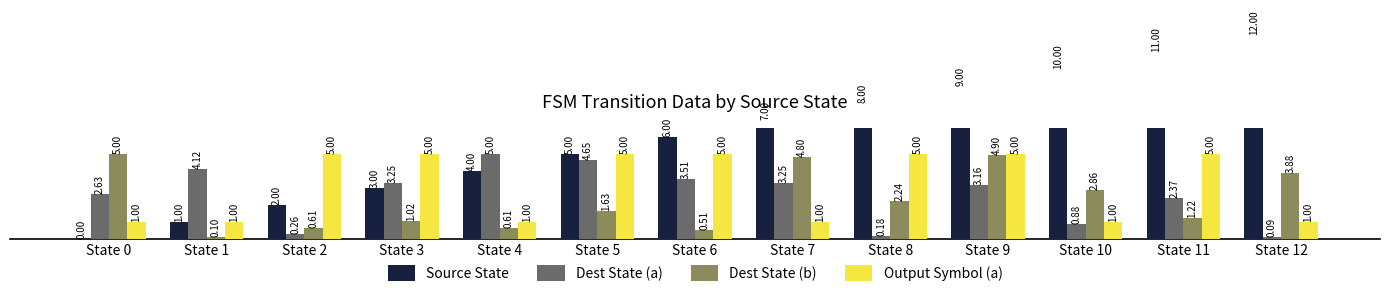

What is the total value across all series at State 8?

15.4